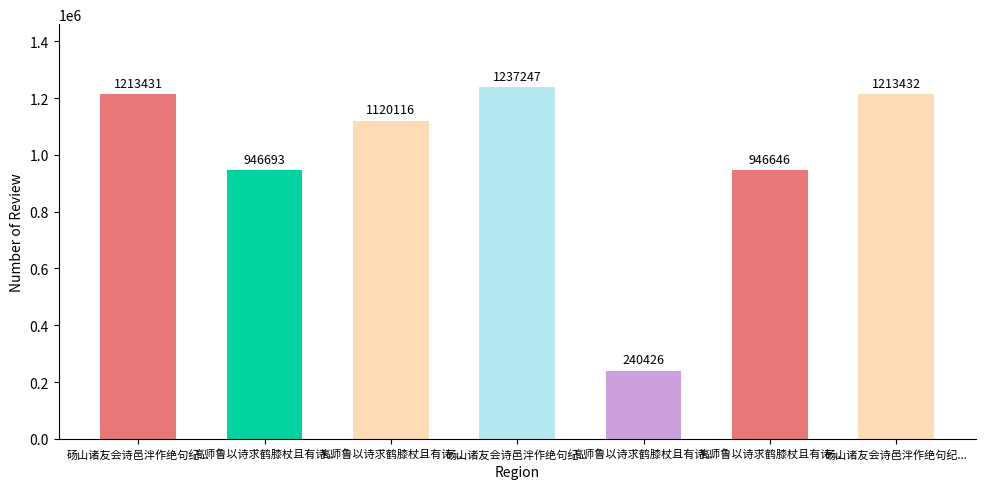

What is the smallest value displayed?

240426